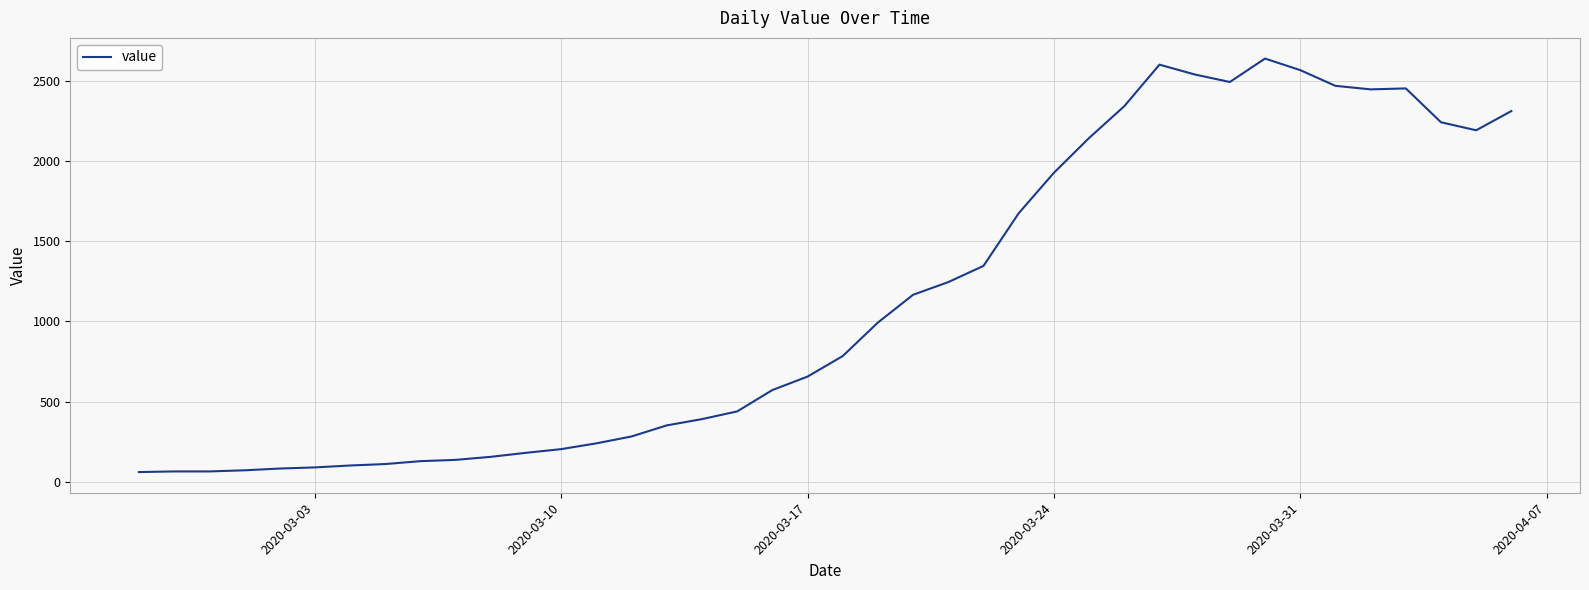

What is the maximum value shown in the chart?

2638